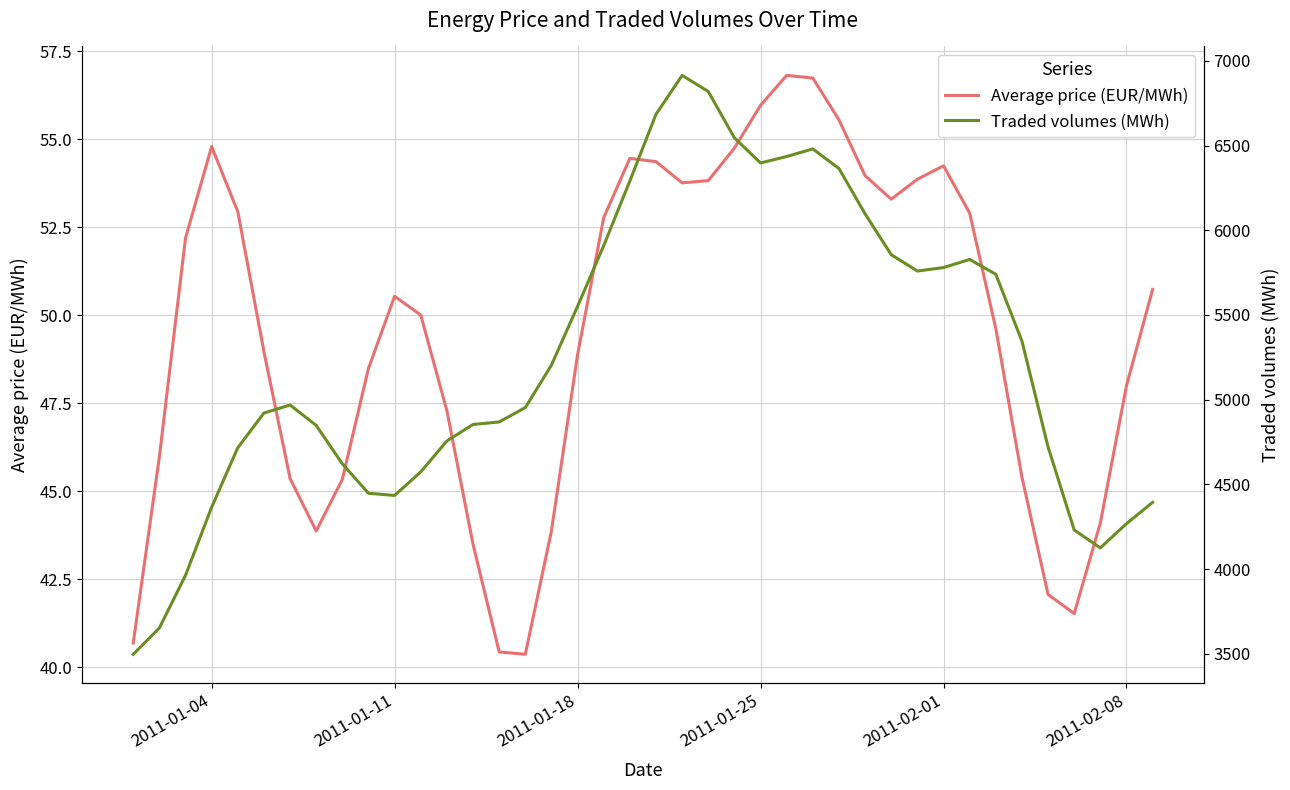

What is the highest value of the Average price (EUR/MWh) series?

56.8